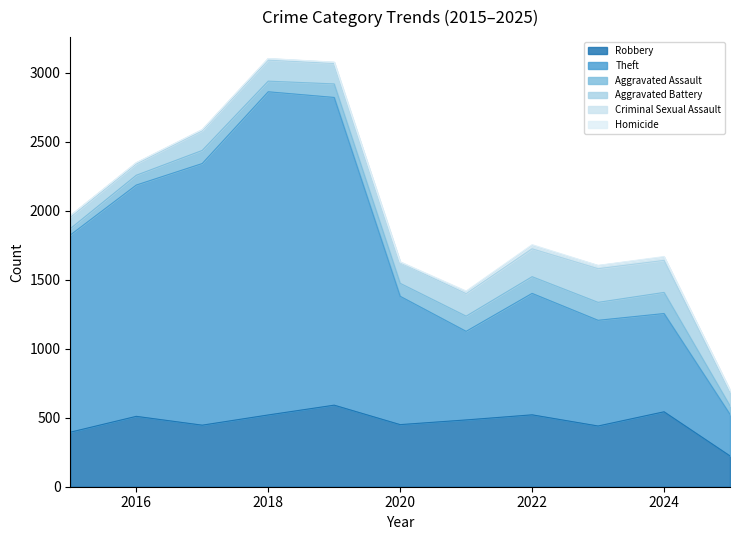

In Robbery, how many points are higher than both neighbors (excluding endpoints)?

4